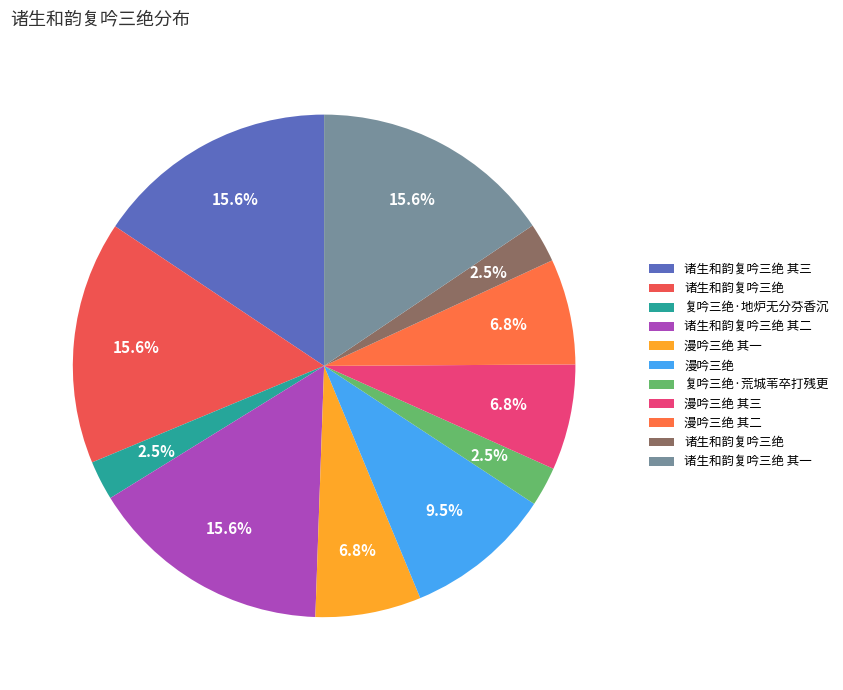

How many segments does this pie chart have?

11